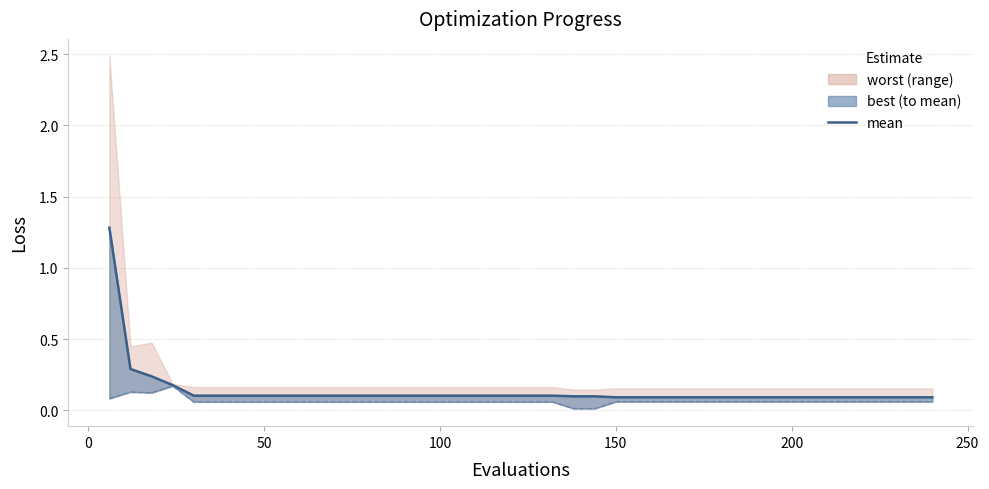

What is the minimum value shown in the chart?

0.1